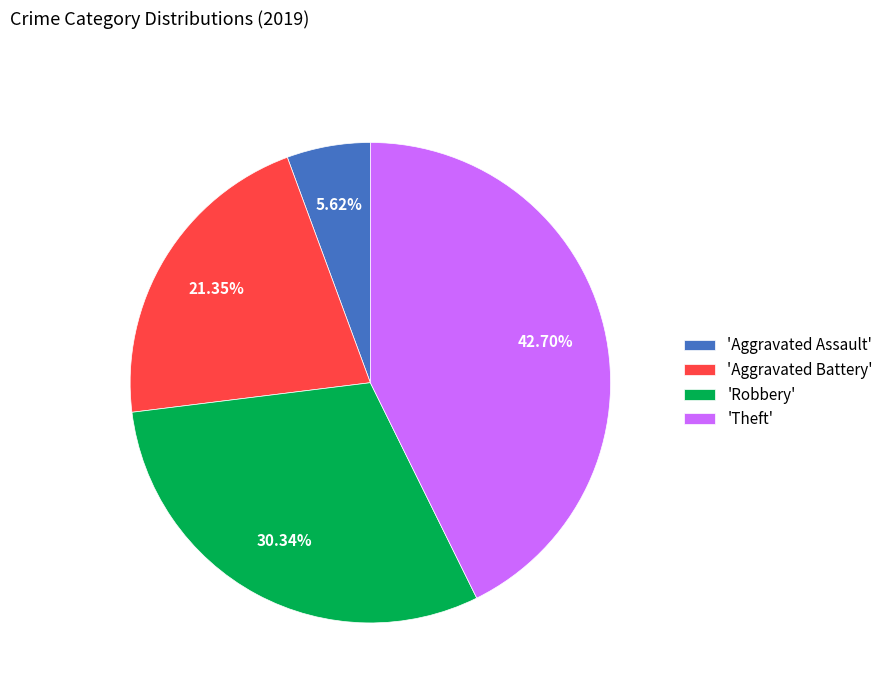

What is the smallest slice in the pie chart?

'Aggravated Assault'